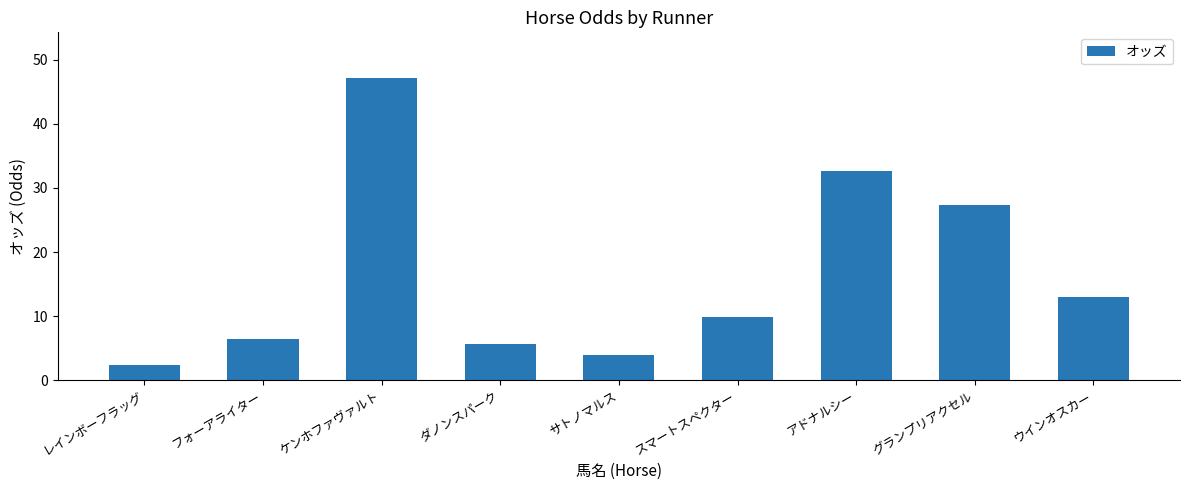

What is the change in value from ケンホファヴァルト to サトノマルス?

-43.2